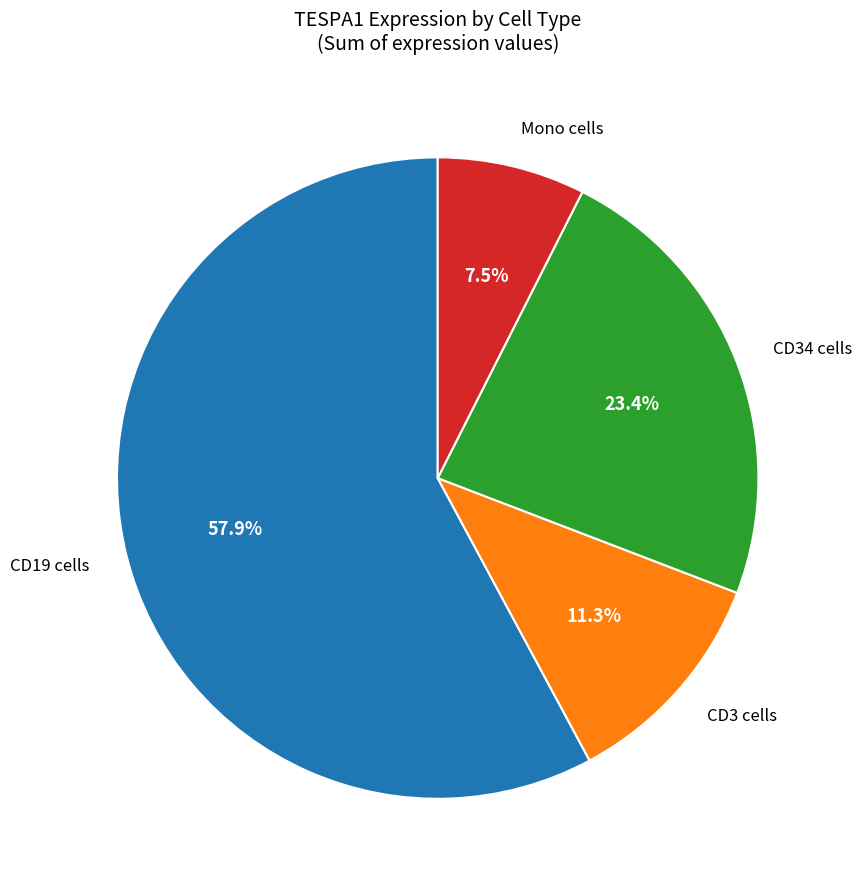

Approximately how many times larger is the value at CD19 cells compared to CD34 cells?

2.5